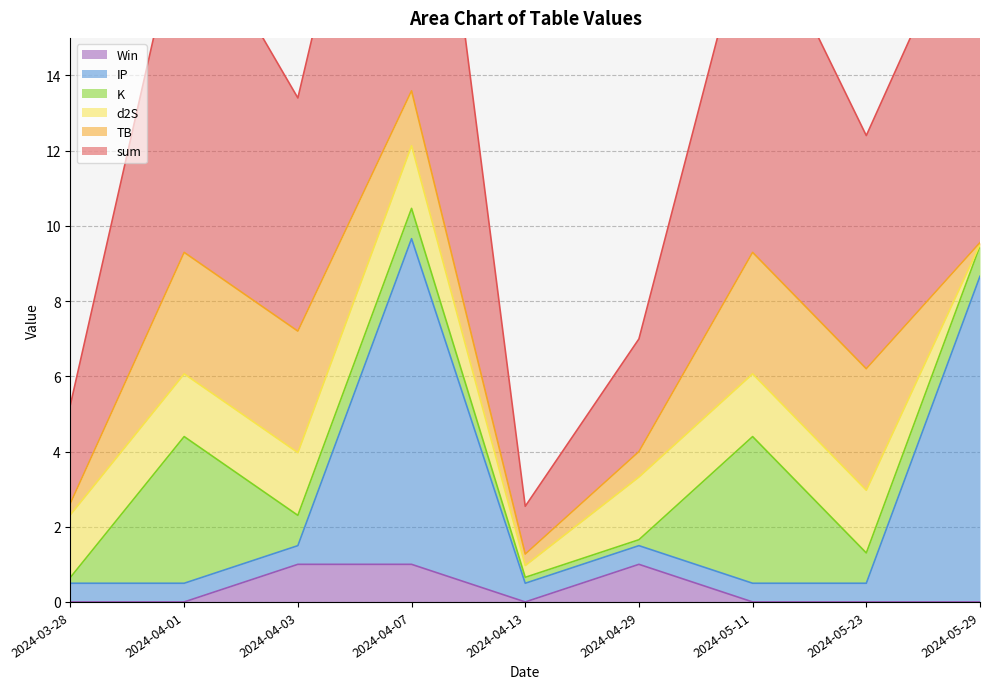

Is the value of IP at 2024-03-28 greater than the value of sum at 2024-04-03?

No